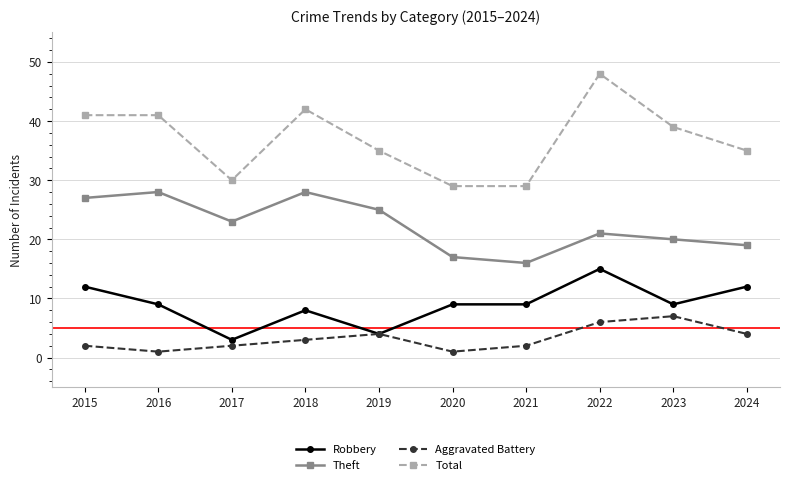

Reading left to right, transcribe all the data shown in this chart.

Robbery: 2015=12	2016=9	2017=3	2018=8	2019=4	2020=9	2021=9	2022=15	2023=9	2024=12
Theft: 2015=27	2016=28	2017=23	2018=28	2019=25	2020=17	2021=16	2022=21	2023=20	2024=19
Aggravated Battery: 2015=2	2016=1	2017=2	2018=3	2019=4	2020=1	2021=2	2022=6	2023=7	2024=4
Total: 2015=41	2016=41	2017=30	2018=42	2019=35	2020=29	2021=29	2022=48	2023=39	2024=35